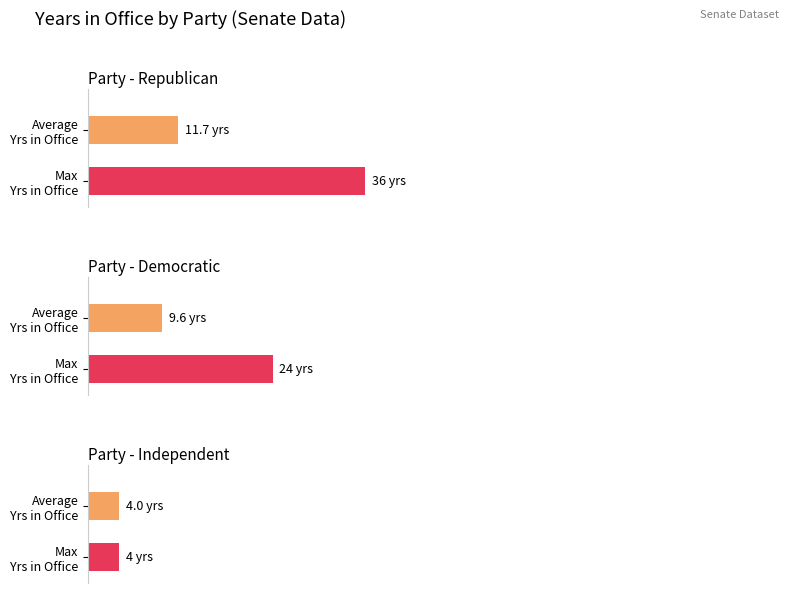

What is the label of the 3rd bar from the left?

Independent